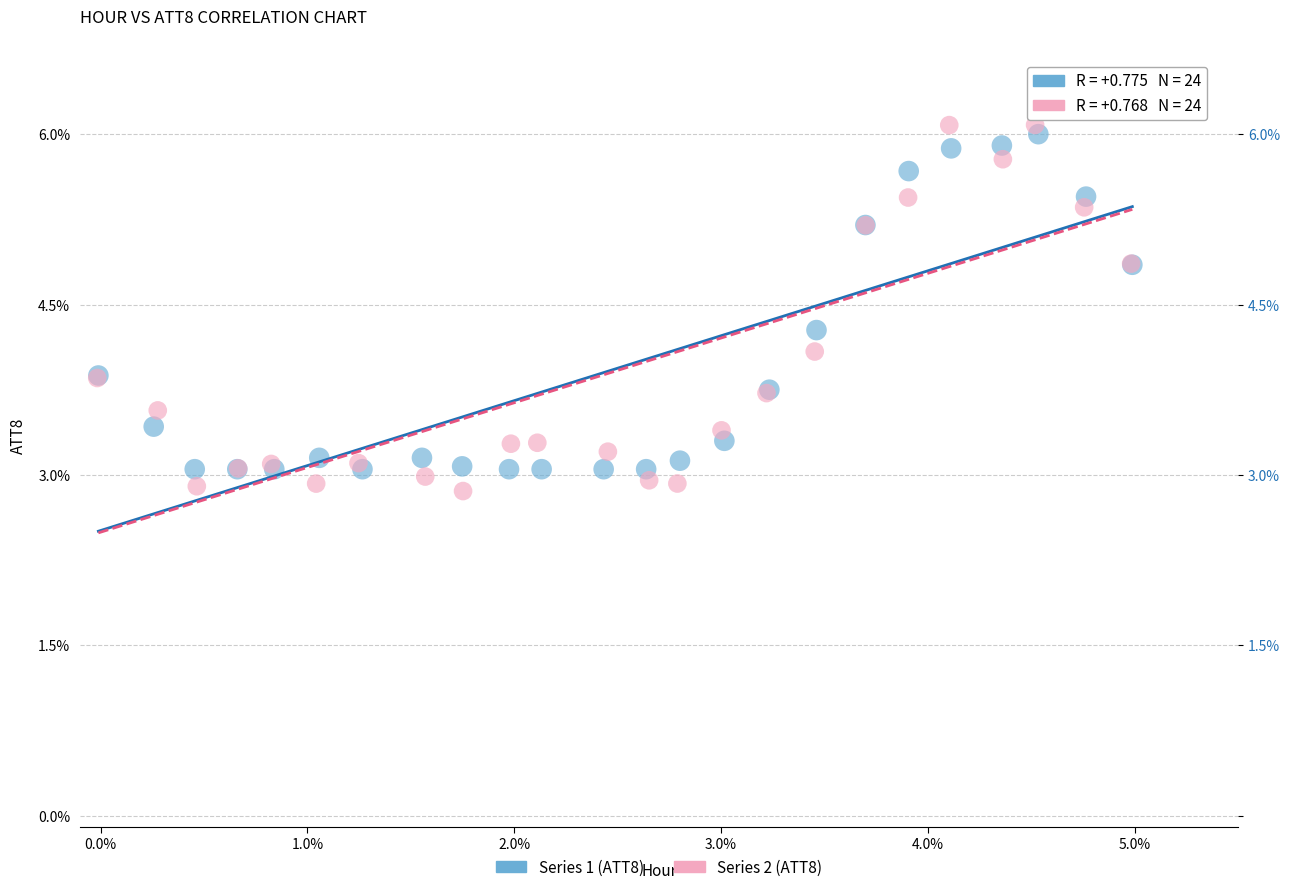

Which series contains the highest Y value?

Series 2 (ATT8)